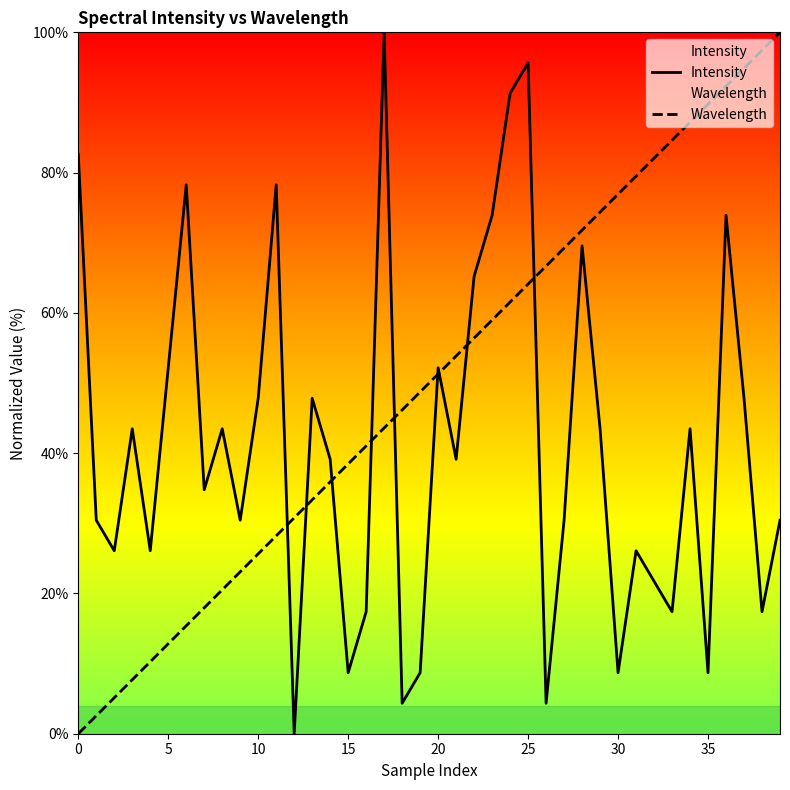

Is it true that Wavelength equals 51.3 at 20?

True